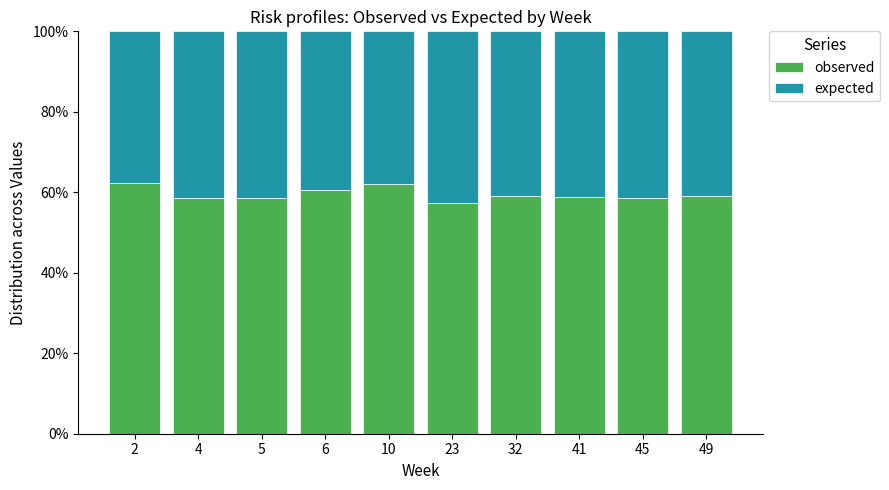

What is the highest value of the observed series?

62.4